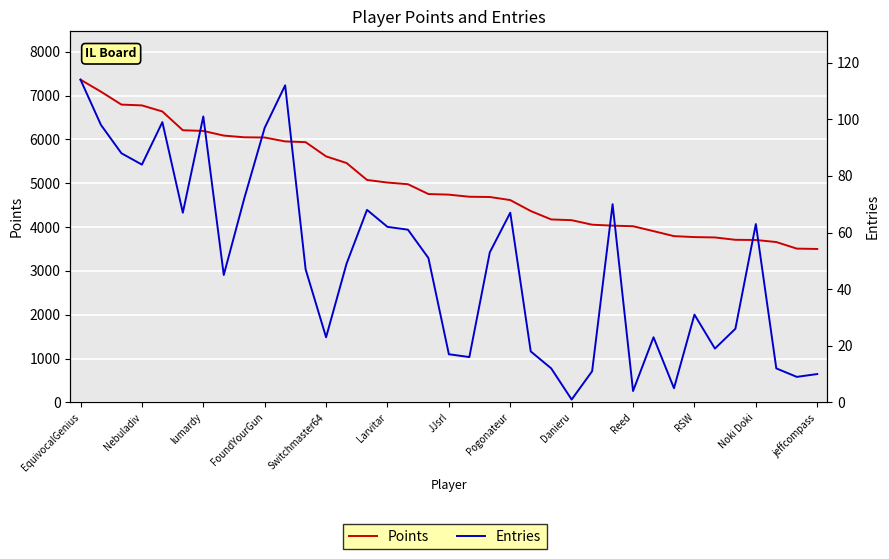

Is the value of Entries at 13 greater than the value of Points at 23?

No